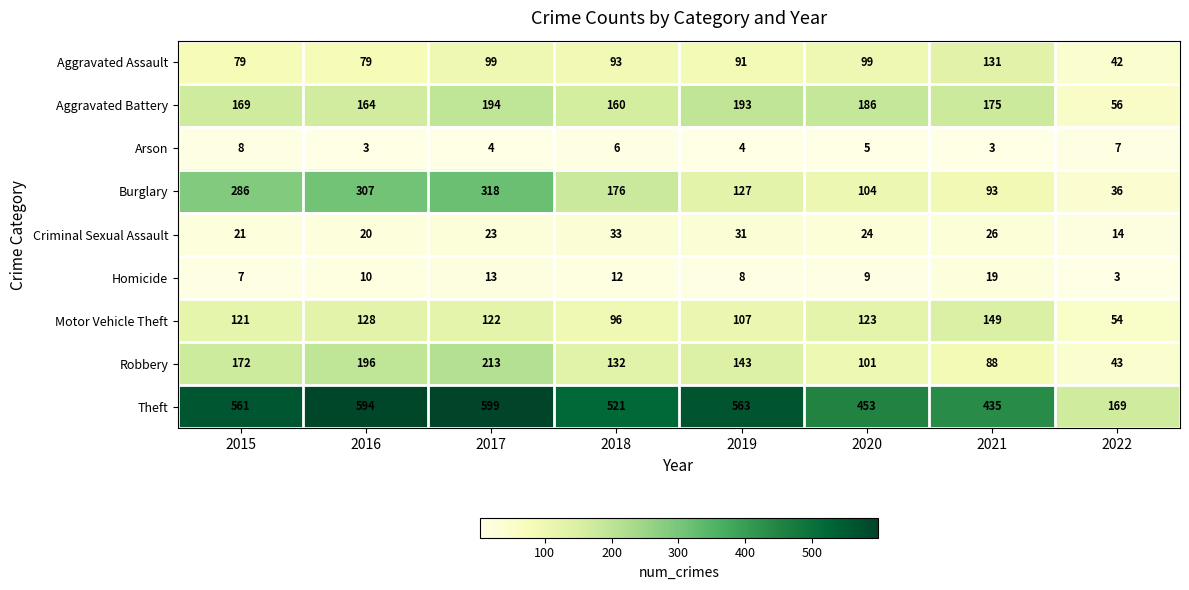

The value of Robbery at 2021 is 88. True or false?

True